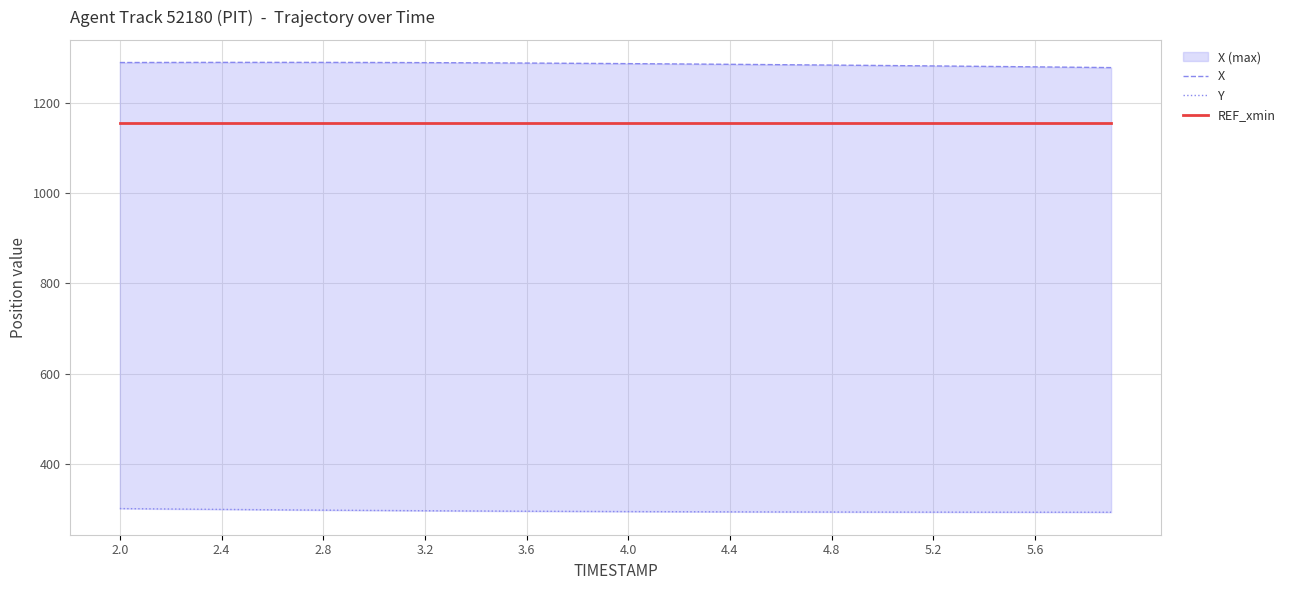

What is the value of the X point at the 23rd from the left?

1285.6